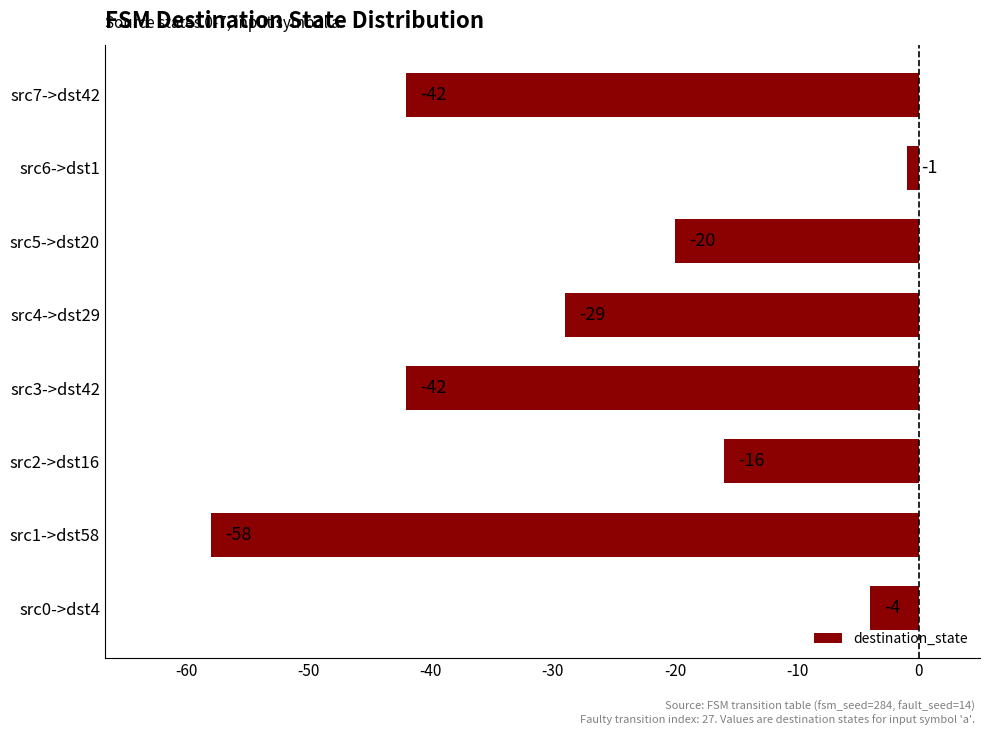

Count the number of categories in the chart.

8